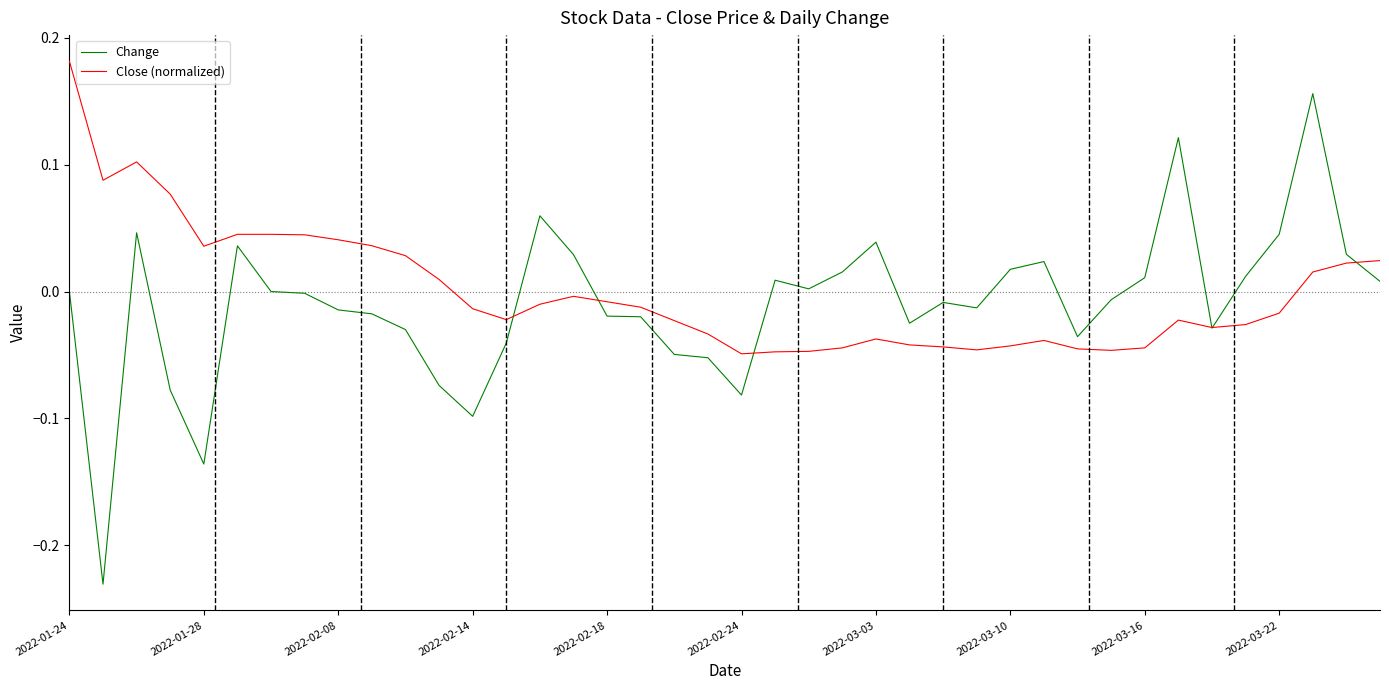

Count the number of data series in this chart.

2